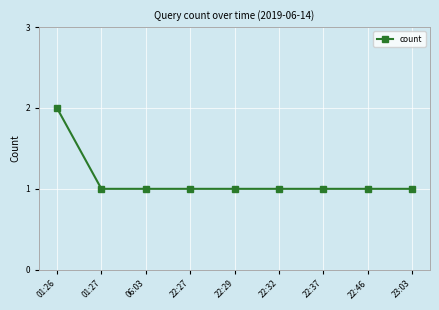

What is the approximate value at 06:03?

1